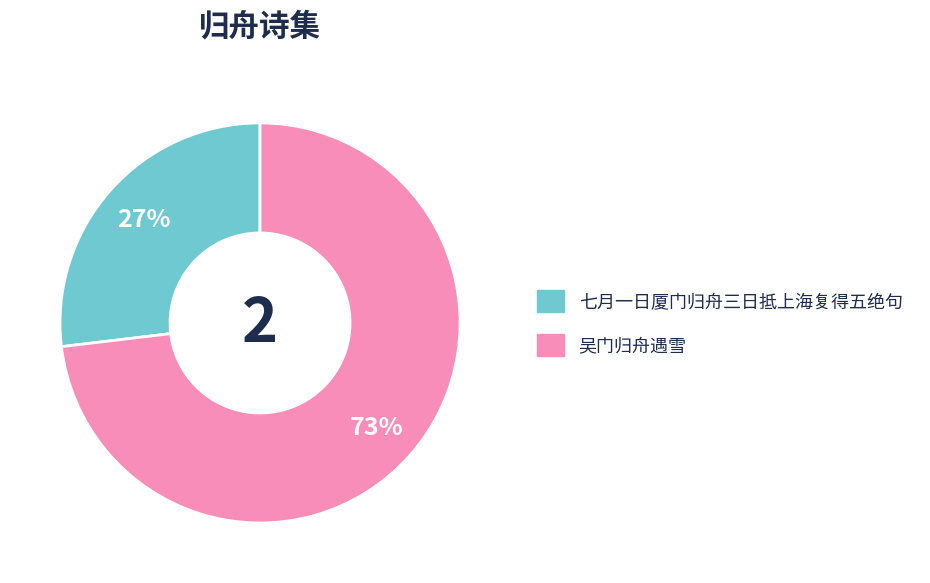

What is the ratio of the value at 七月一日厦门归舟三日抵上海复得五绝句 to the value at 吴门归舟遇雪?

0.4